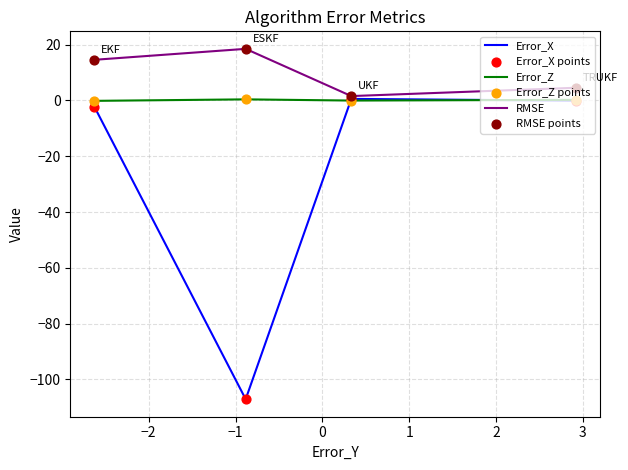

List the series in order of their overall mean, highest first.

RMSE, Error_Z, Error_X